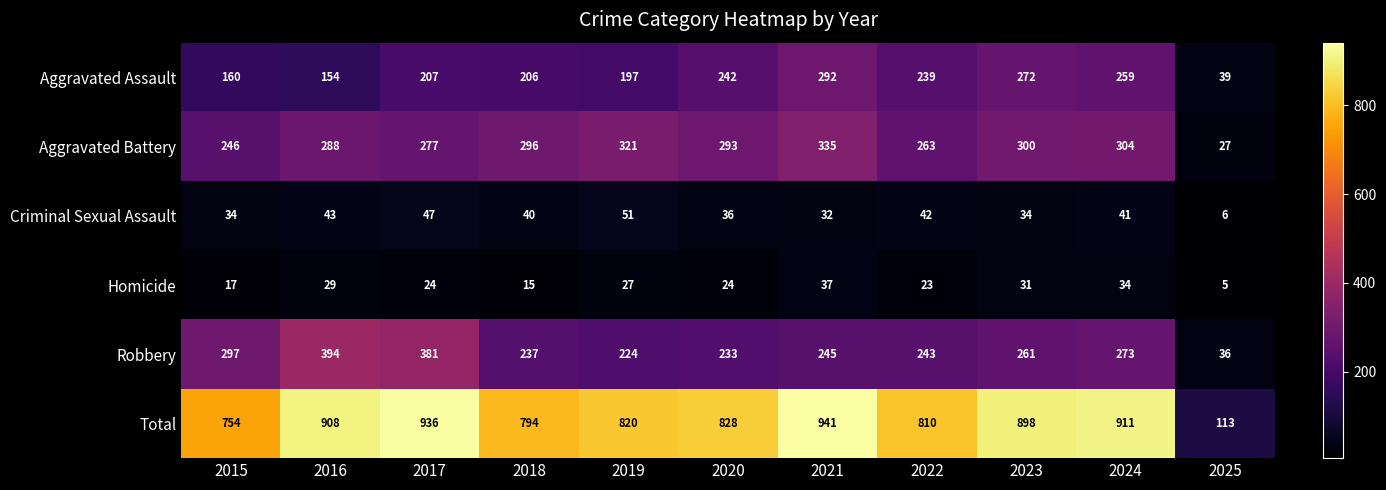

What value does the Total series have at 2023, to the nearest 50?

900